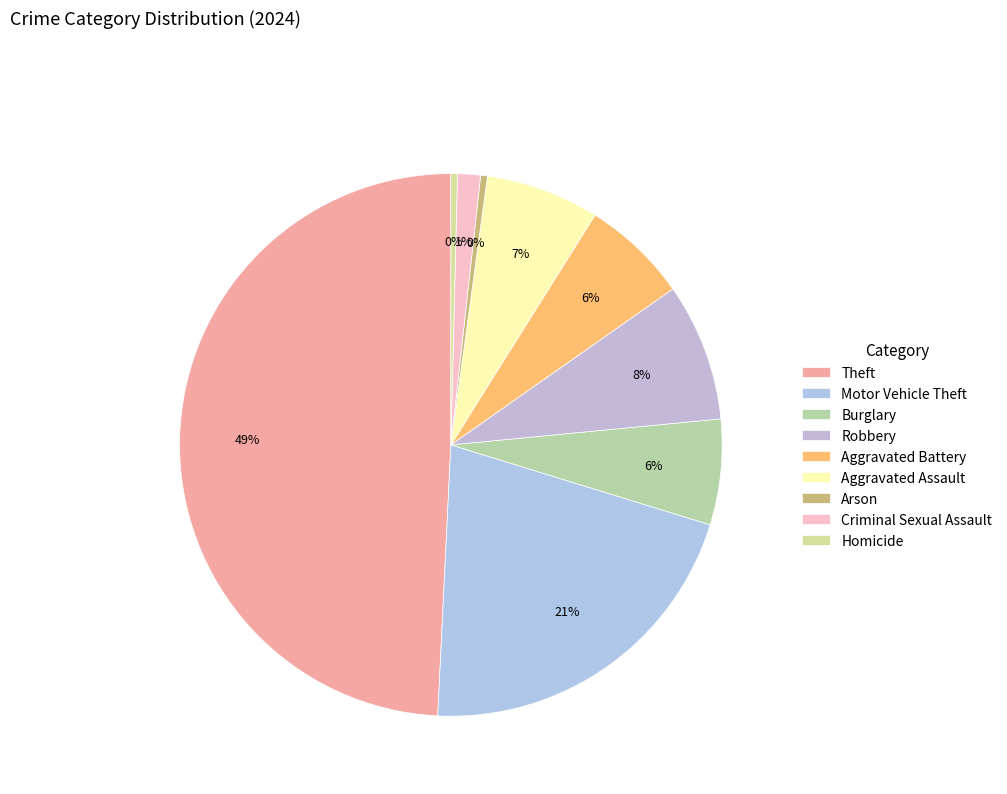

Which slice is the smallest?

Homicide